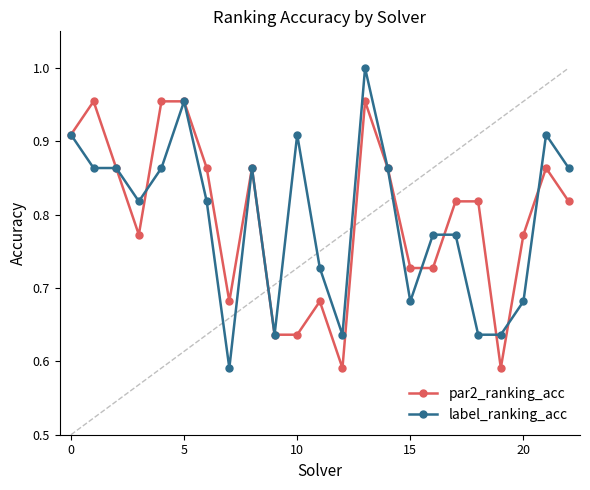

List the series in order of their peak value, highest first.

label_ranking_acc, par2_ranking_acc